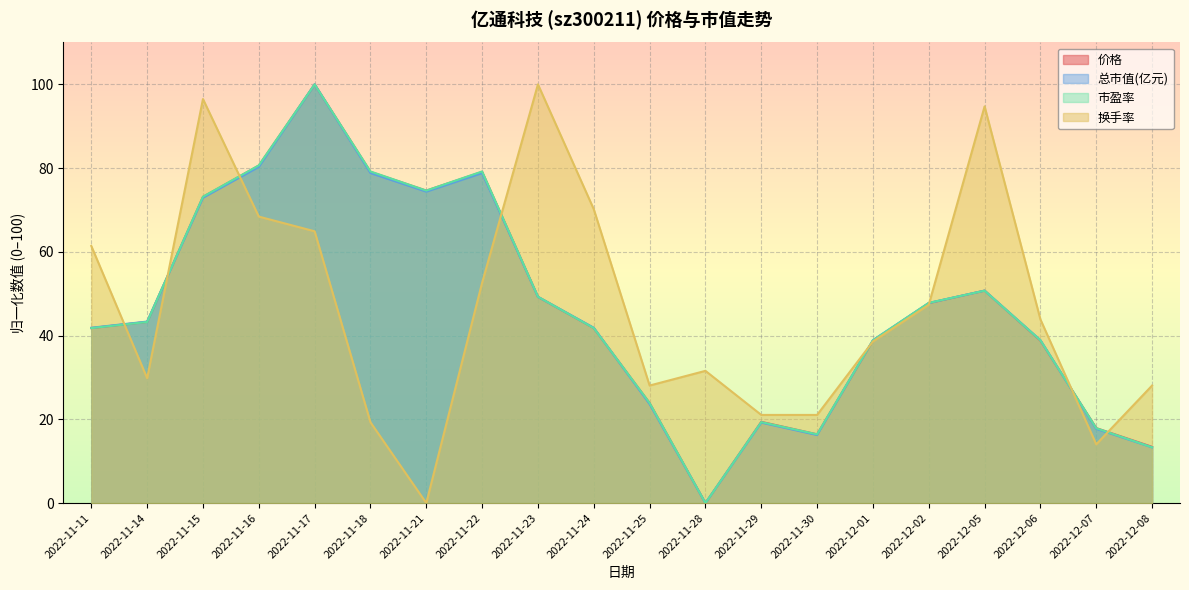

Where do 换手率 and 市盈率 first cross each other?

2022-11-11 and 2022-11-14